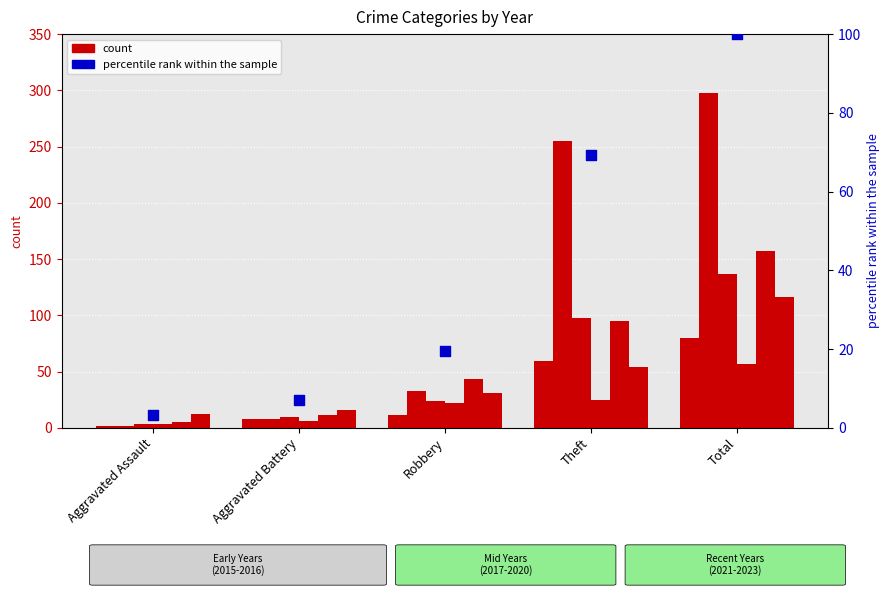

Which has a higher value, Robbery or Aggravated Assault?

Robbery